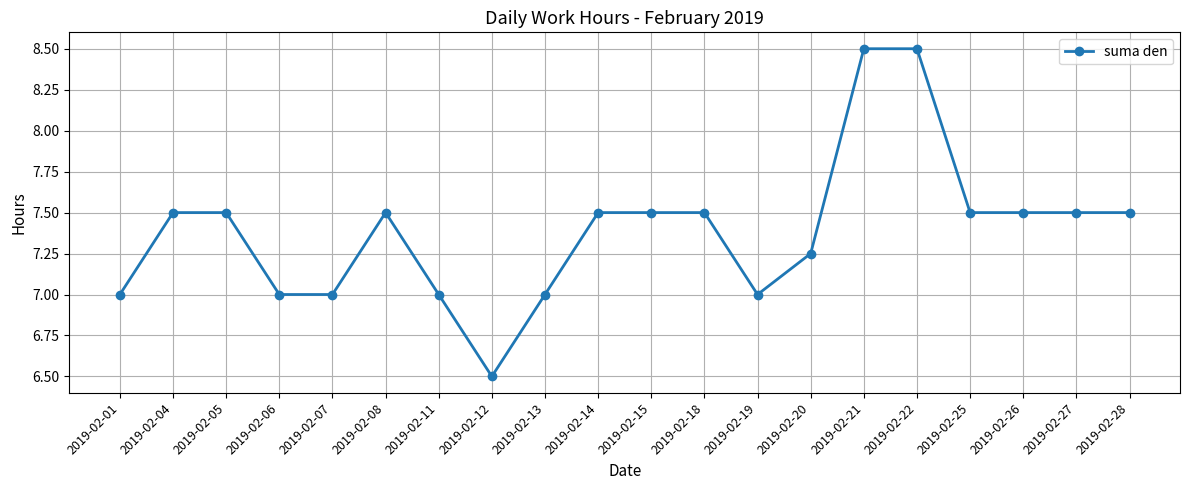

What is the change in value from 2019-02-12 to 2019-02-22?

+2.0